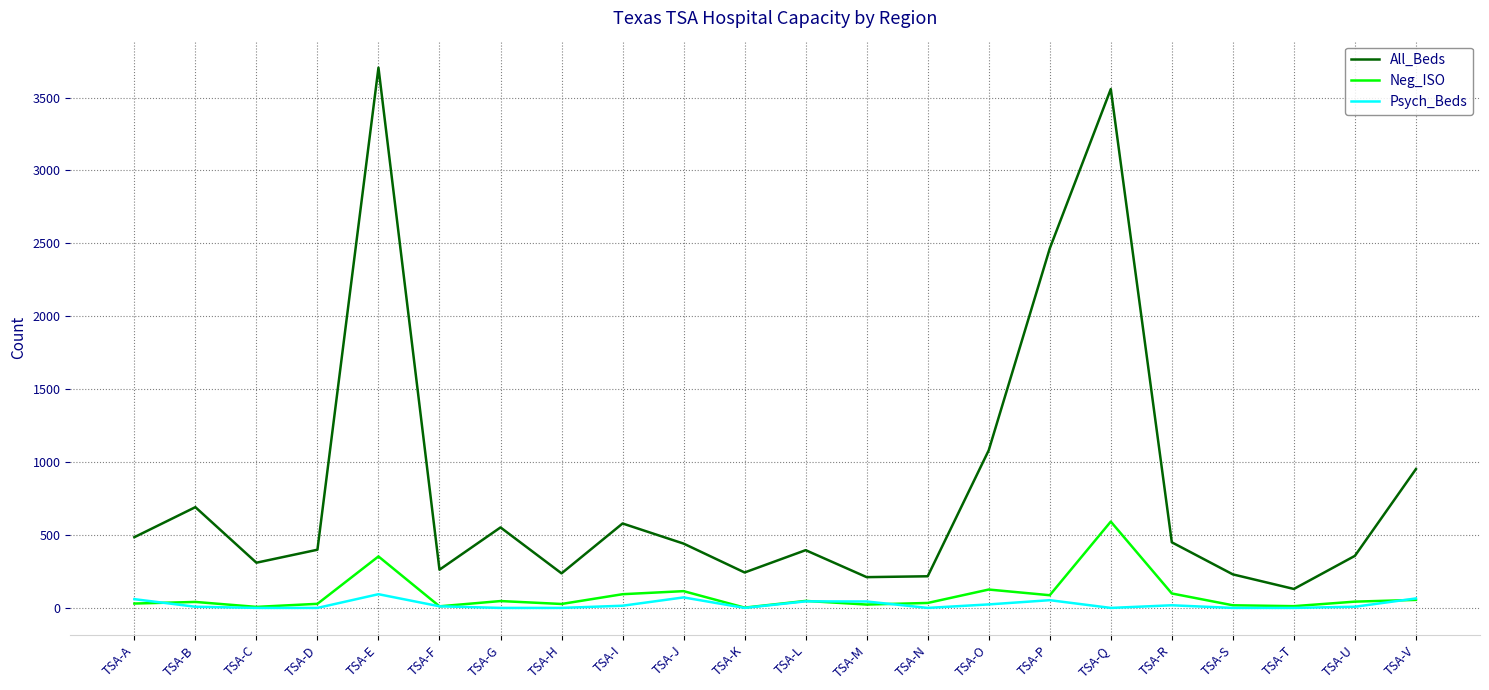

Which label corresponds to the largest value in the chart?

TSA-E